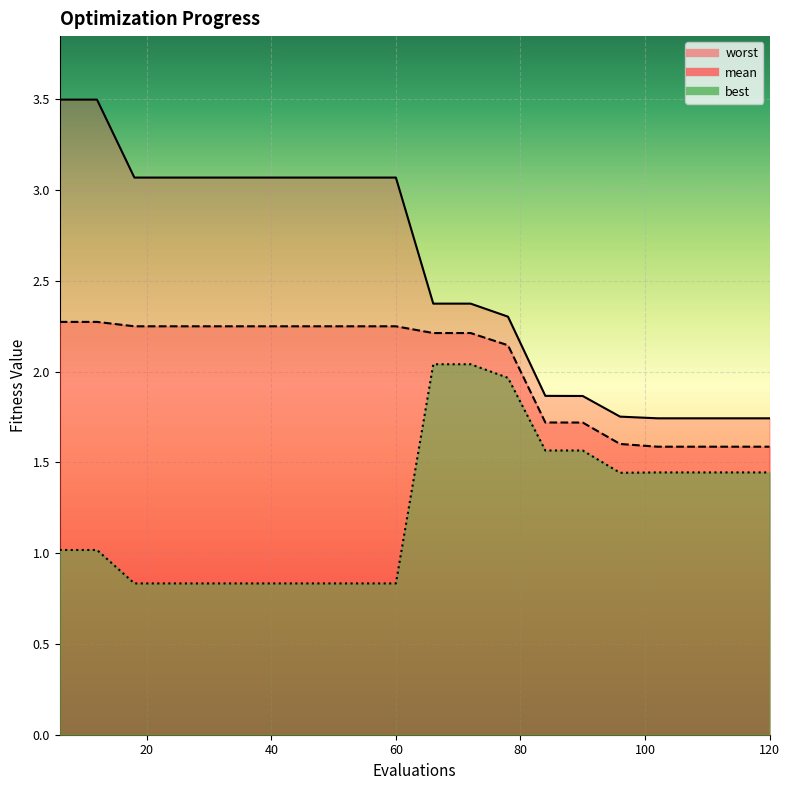

How many lines are shown in the chart?

3